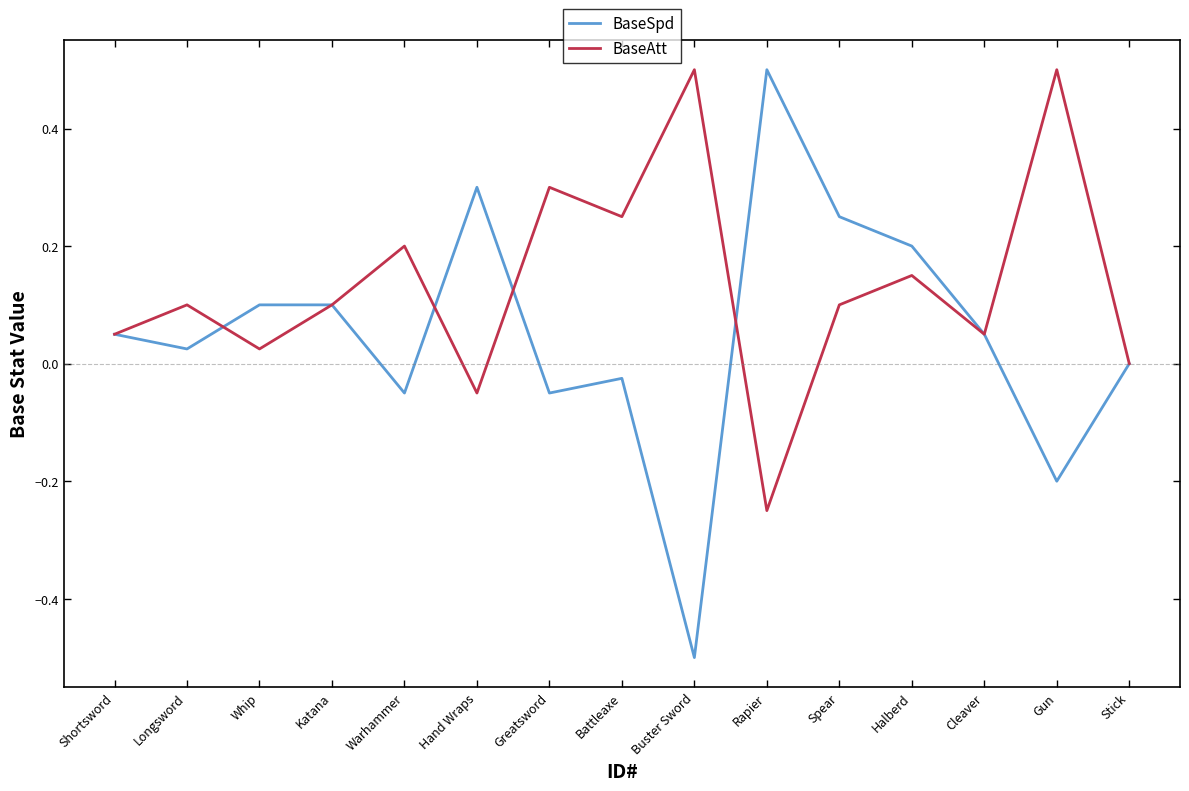

Does the chart have visible grid lines?

No